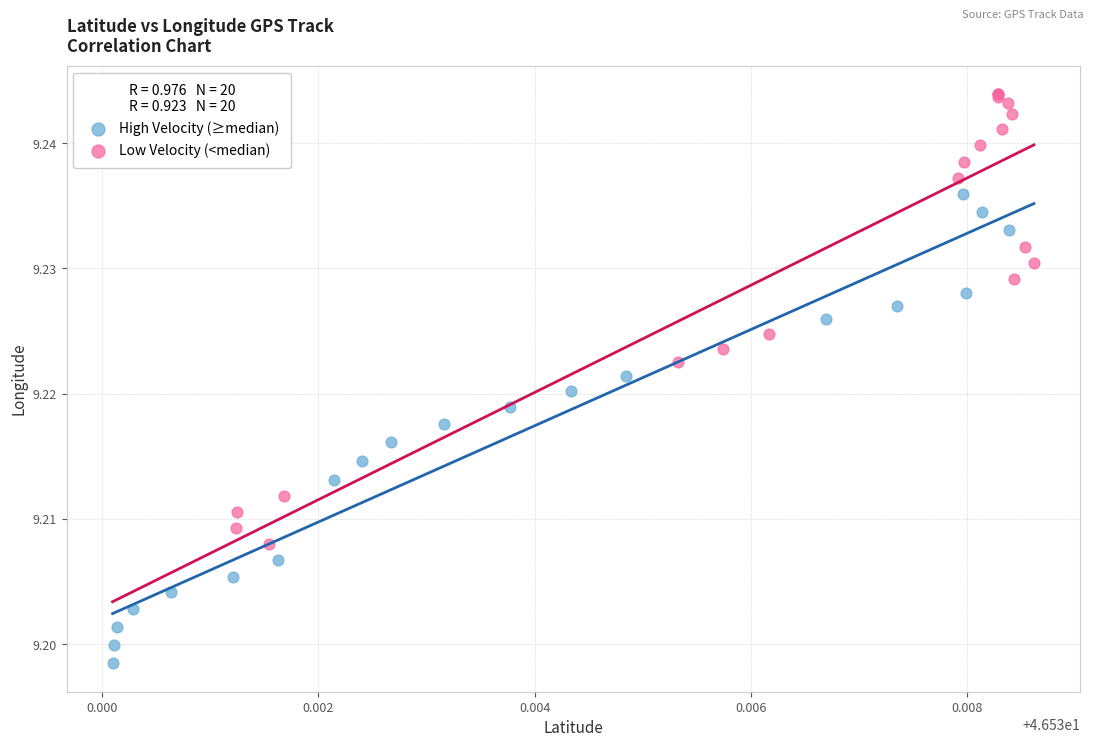

Which series reaches the minimum Y coordinate?

High Velocity (≥median)